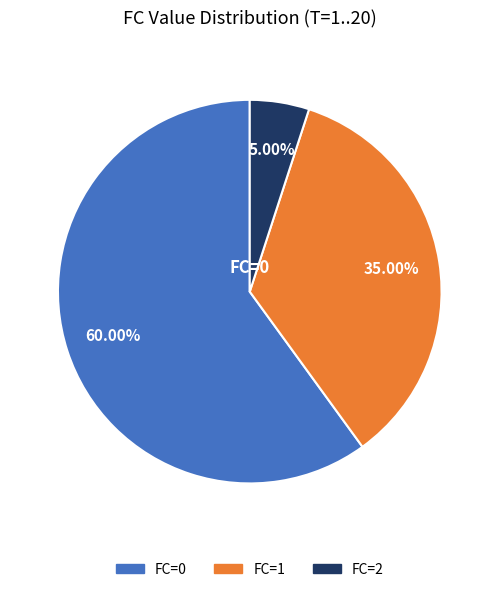

Does any single category account for the majority?

Yes